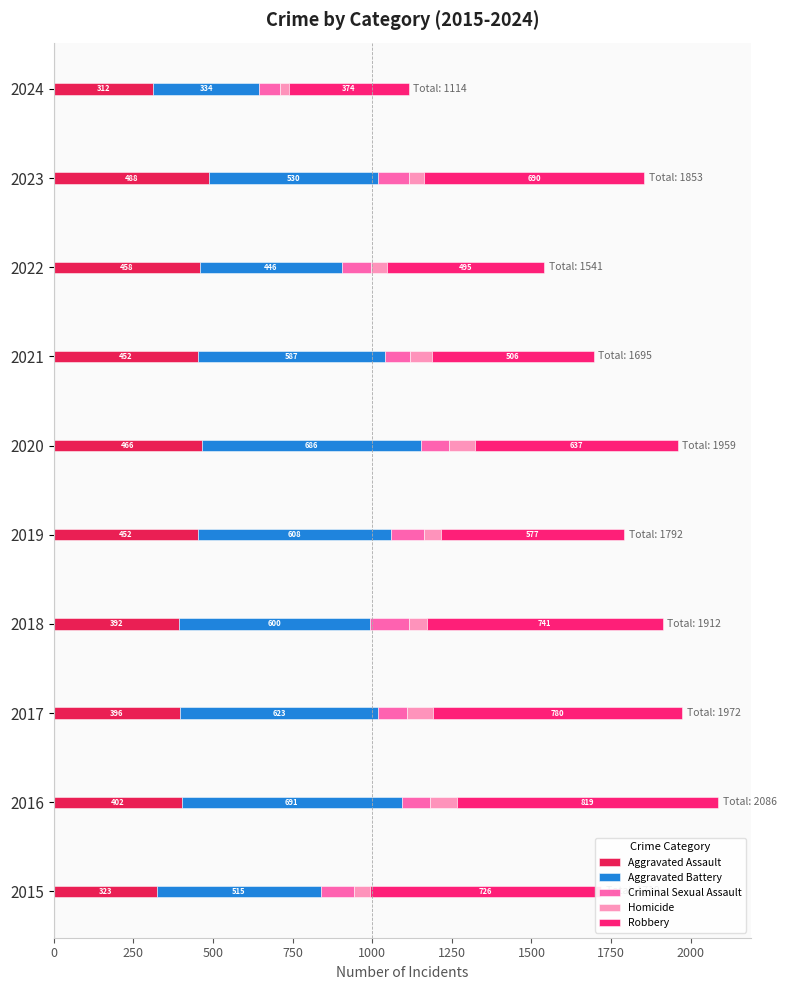

At which label does Aggravated Assault reach its minimum?

2024